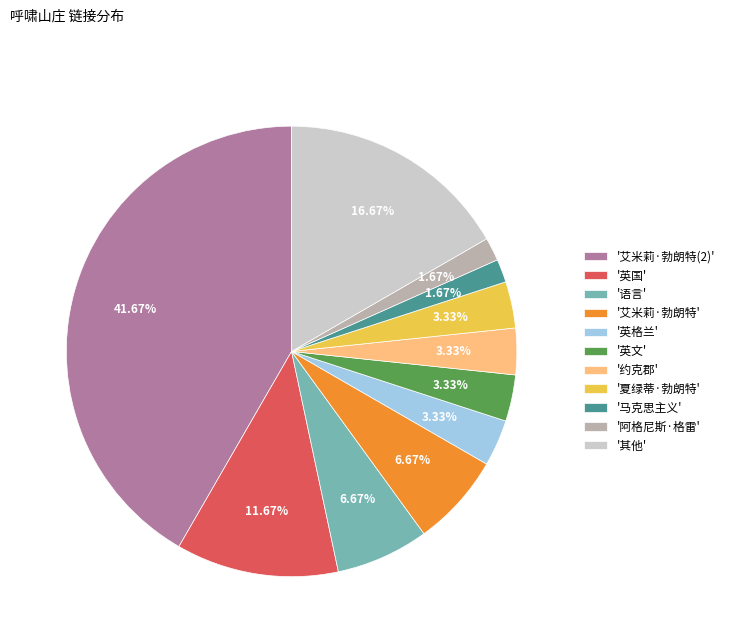

Is there any slice that represents more than half of the pie?

No